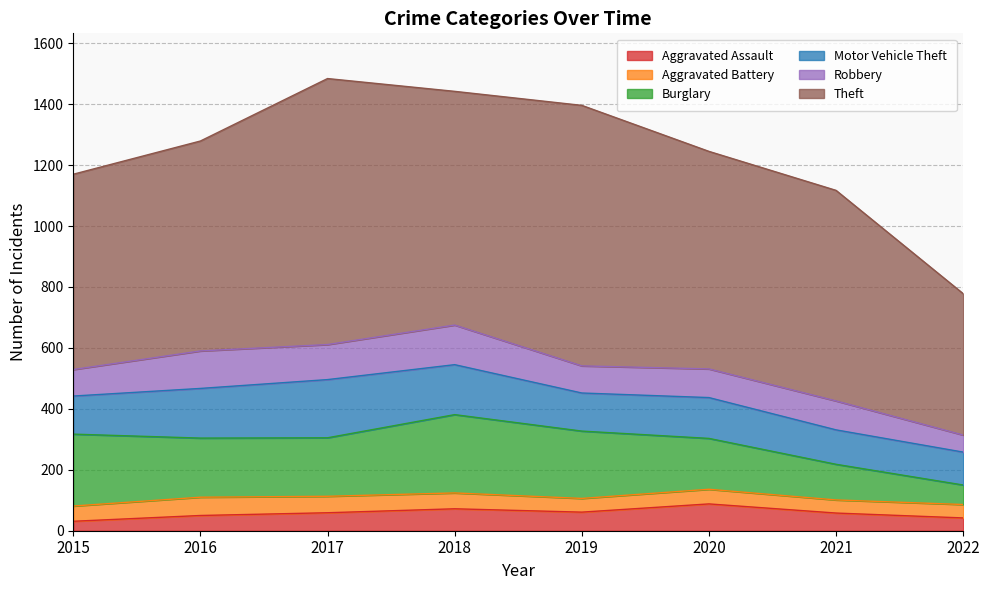

Reading left to right, list all the values displayed in this chart.

Aggravated Assault: 2015=31	2016=50	2017=59	2018=72	2019=61	2020=88	2021=58	2022=42
Aggravated Battery: 2015=50	2016=60	2017=54	2018=52	2019=45	2020=48	2021=43	2022=44
Burglary: 2015=236	2016=194	2017=192	2018=257	2019=221	2020=167	2021=117	2022=64
Motor Vehicle Theft: 2015=125	2016=163	2017=191	2018=164	2019=125	2020=134	2021=113	2022=108
Robbery: 2015=87	2016=123	2017=115	2018=130	2019=89	2020=94	2021=95	2022=56
Theft: 2015=641	2016=689	2017=873	2018=767	2019=855	2020=714	2021=691	2022=464